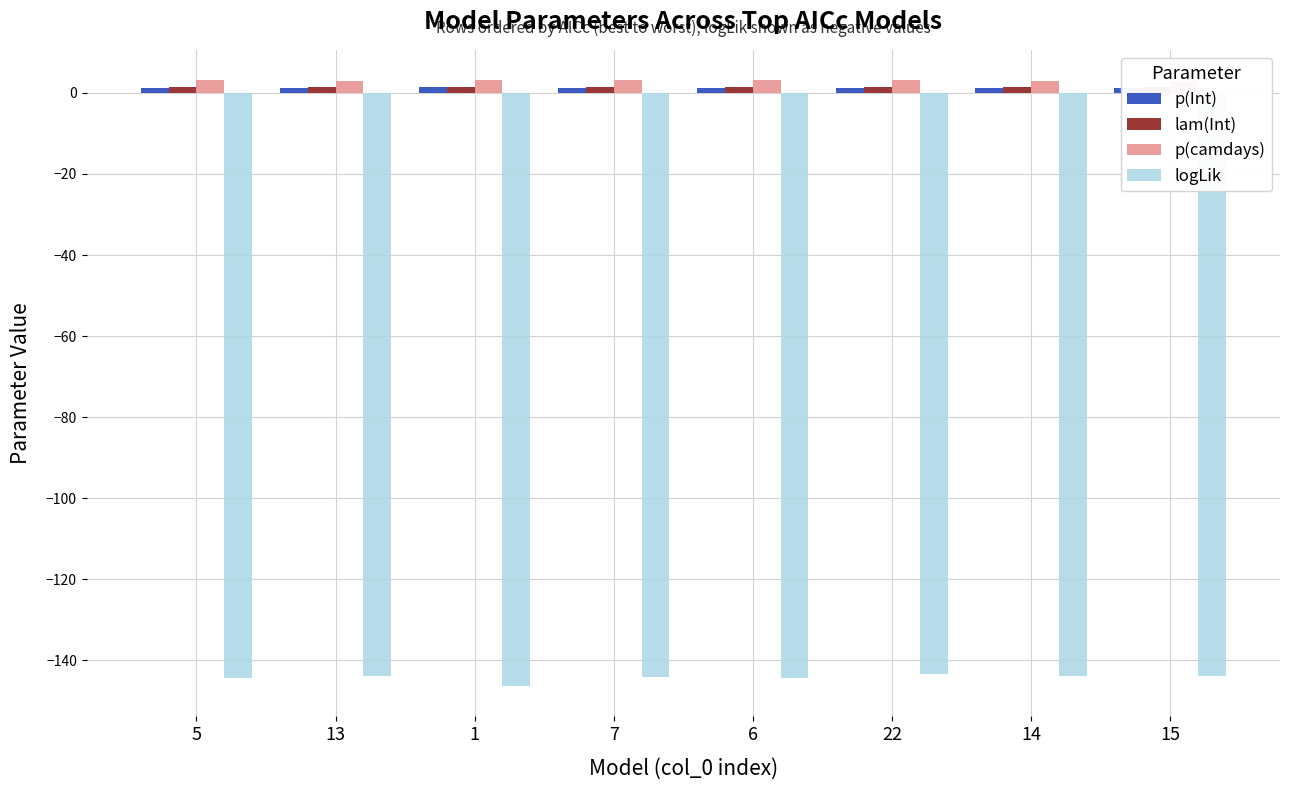

Which series has the largest range (max minus min)?

logLik